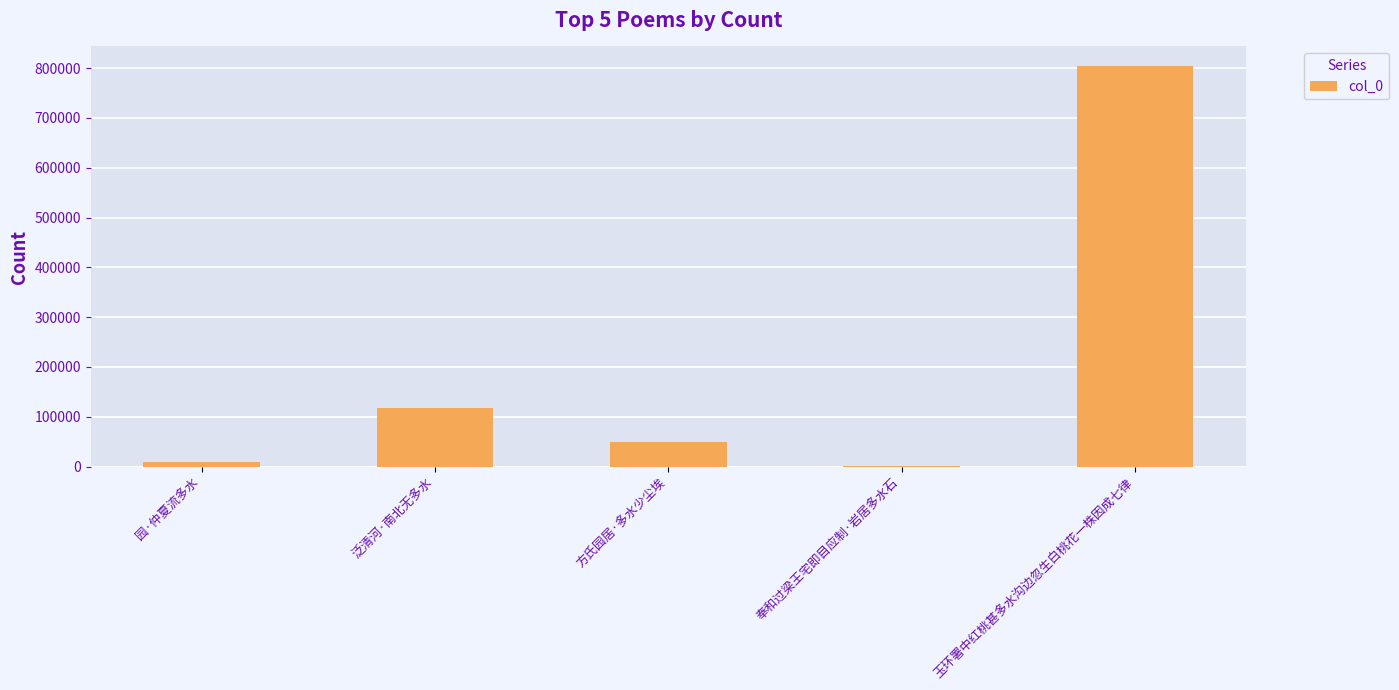

At which label is the value closest to 402442?

泛清河·南北无多水